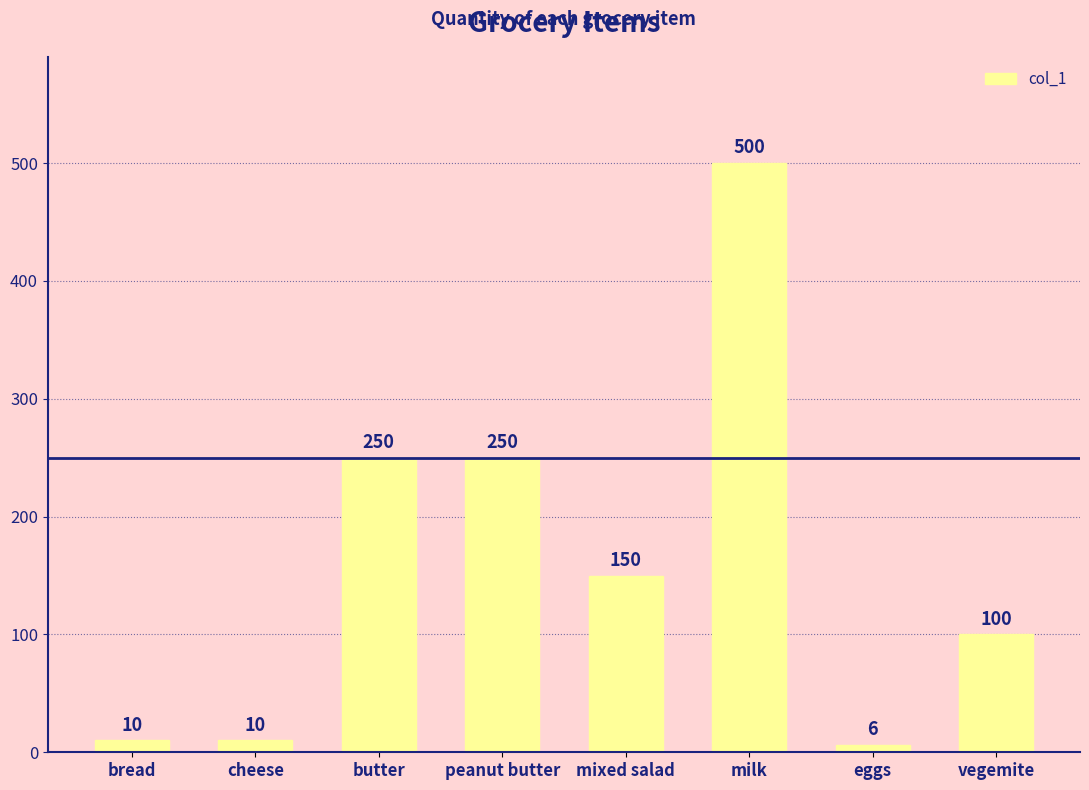

Between butter and mixed salad, which is larger?

butter